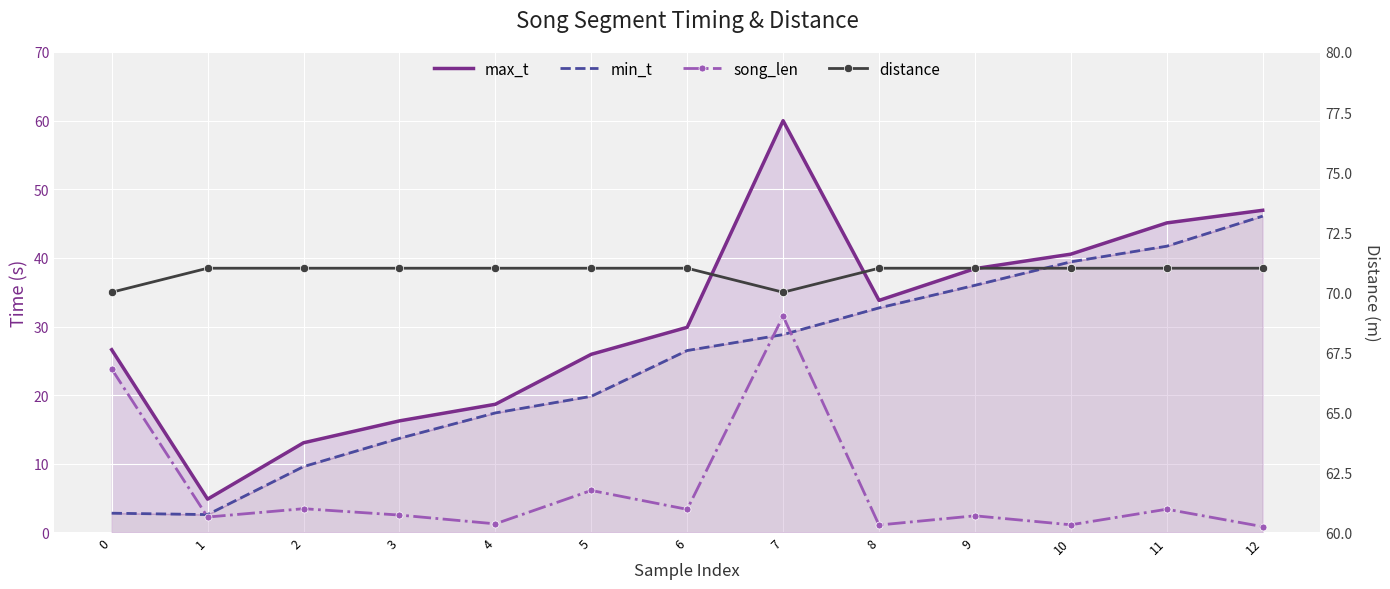

What is the lowest value of the max_t series?

4.9